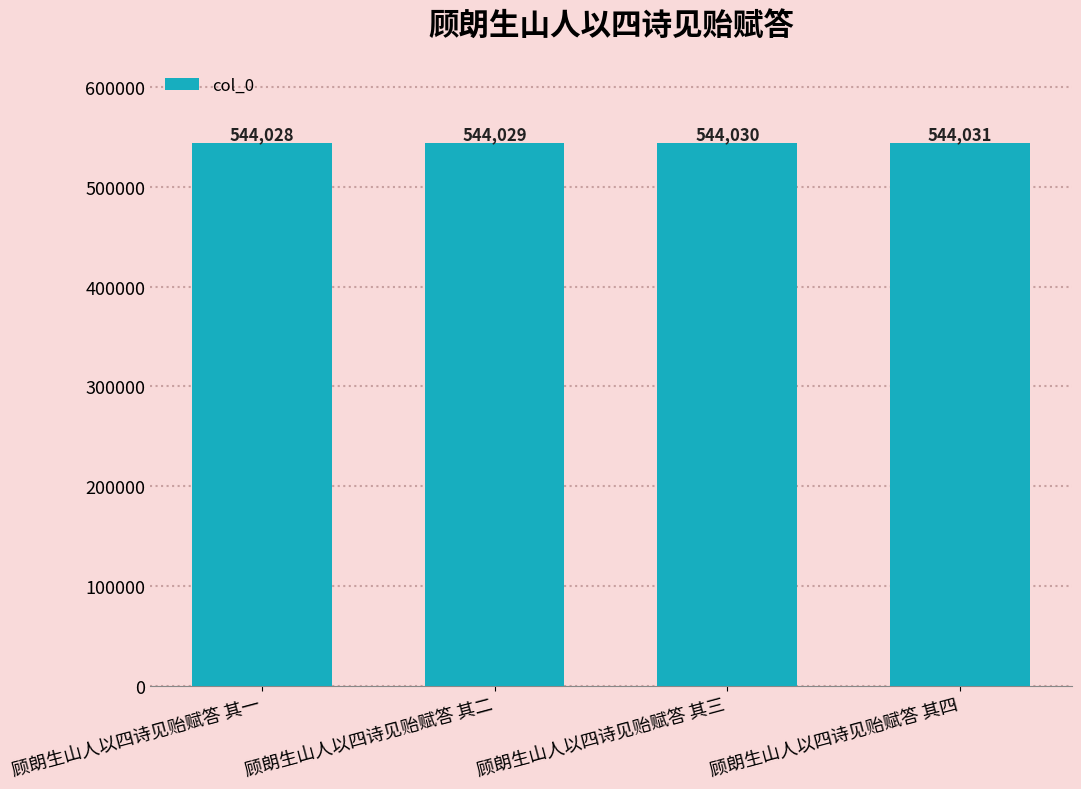

What is the maximum value shown in the chart?

544031